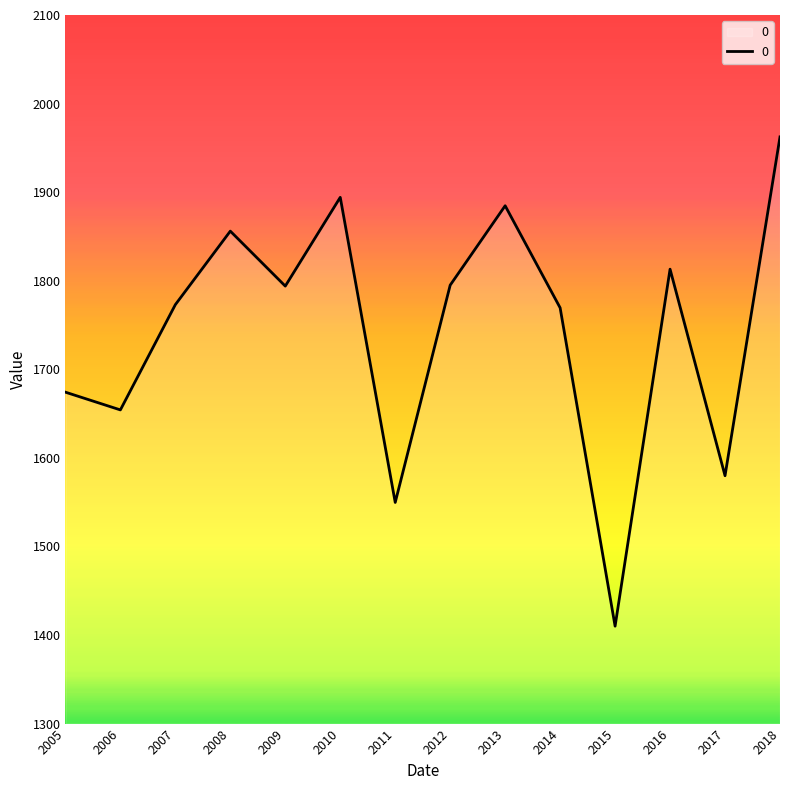

What is the greatest value displayed?

1962.4